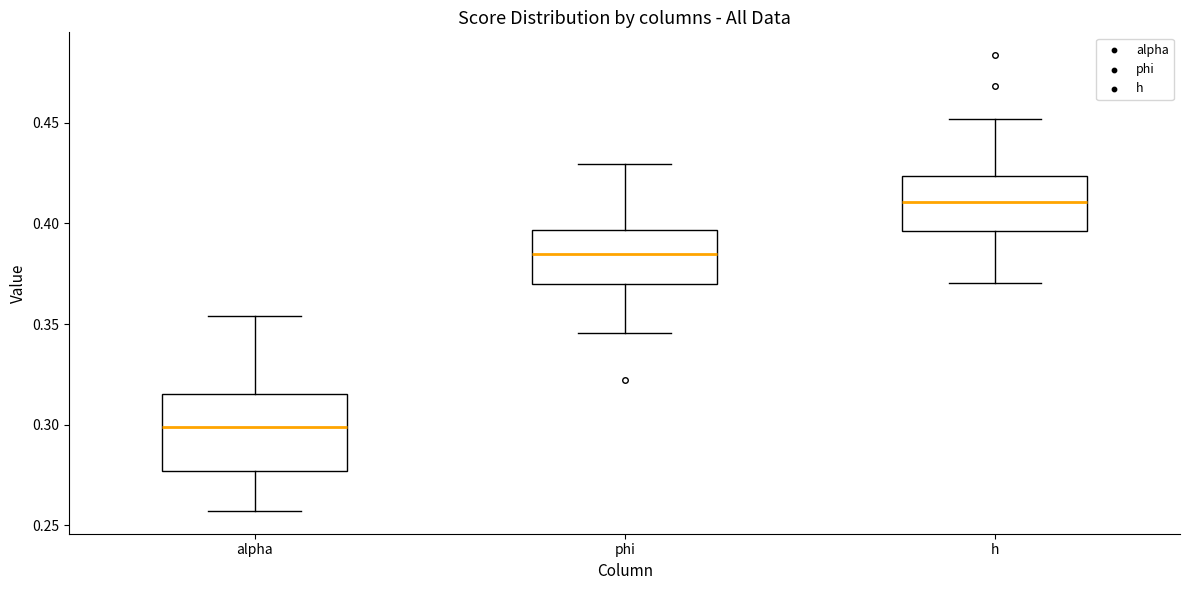

Reading left to right, transcribe this box plot: for each box, give where its median line is, the range the box spans, and where its two whiskers end, as read against the y-axis. The values are not printed on the chart, so give them approximately, as read against the axis.

alpha: median 0.300, box 0.275 to 0.315, whiskers 0.255 to 0.355
phi: median 0.385, box 0.370 to 0.395, whiskers 0.345 to 0.430
h: median 0.410, box 0.395 to 0.425, whiskers 0.370 to 0.450